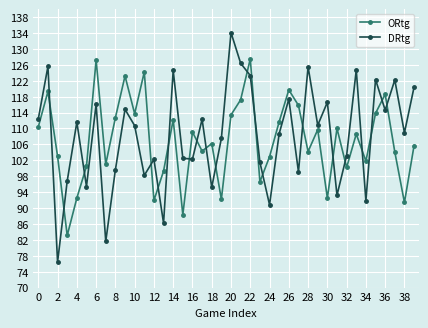

How many distinct data groups are displayed?

2